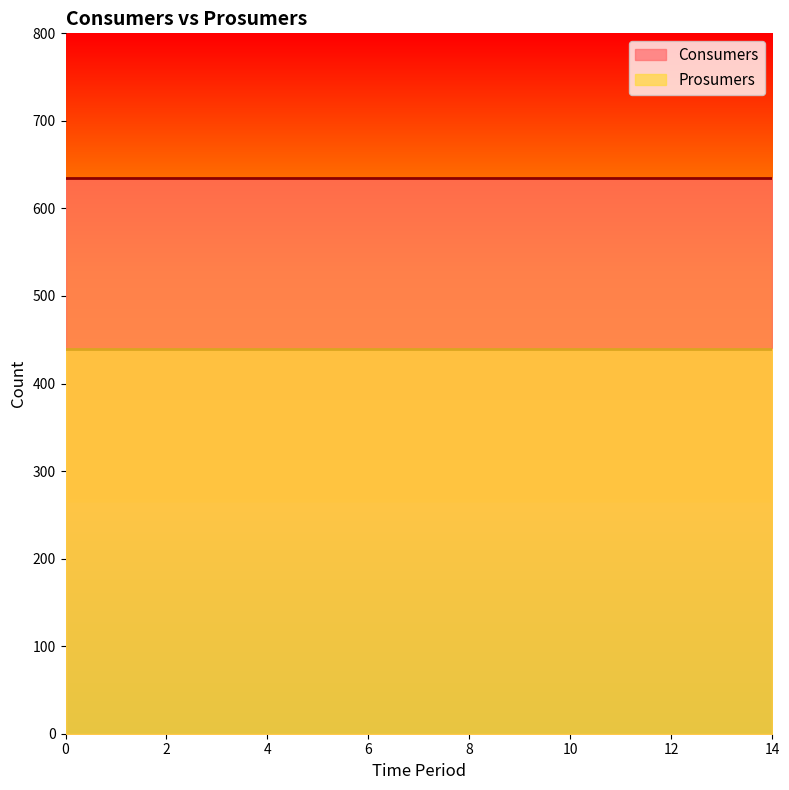

Which has a higher value, 14 or 2?

14